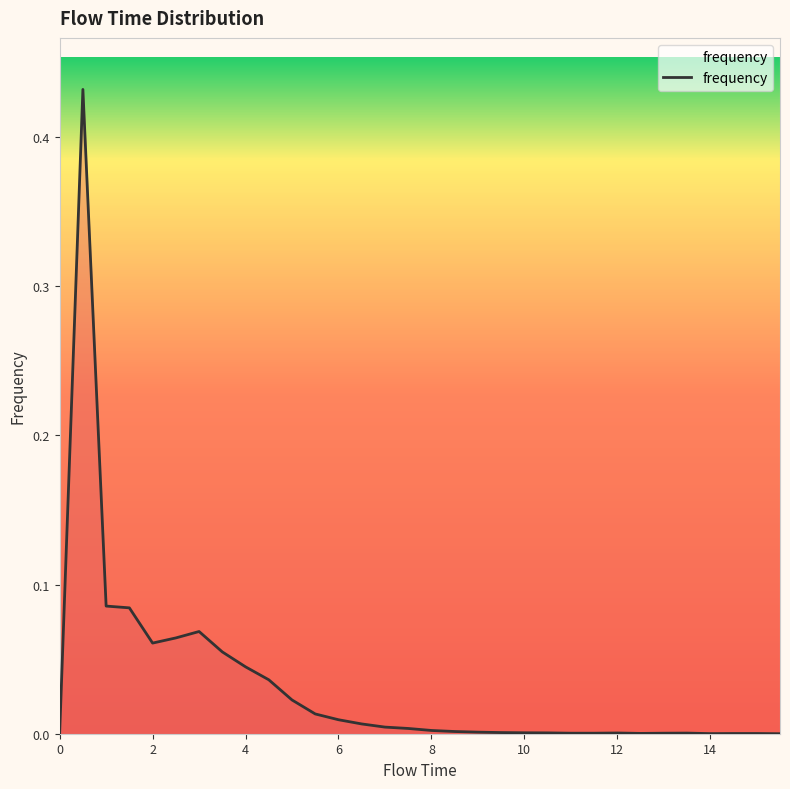

At which category does the data reach its first local peak?

0.5